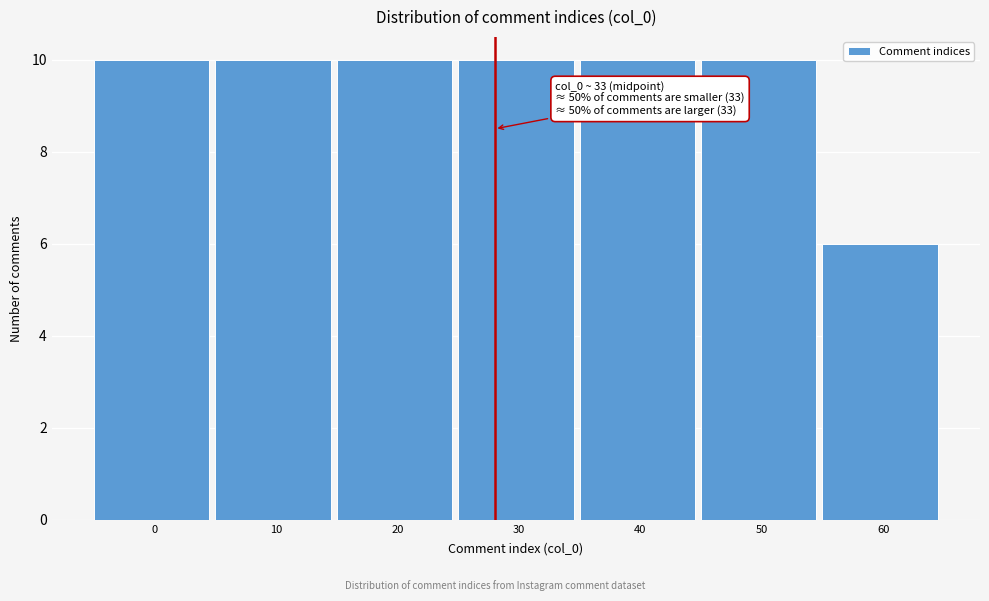

Reading left to right, what are all the values shown in this chart?

0=10	10=10	20=10	30=10	40=10	50=10	60=6